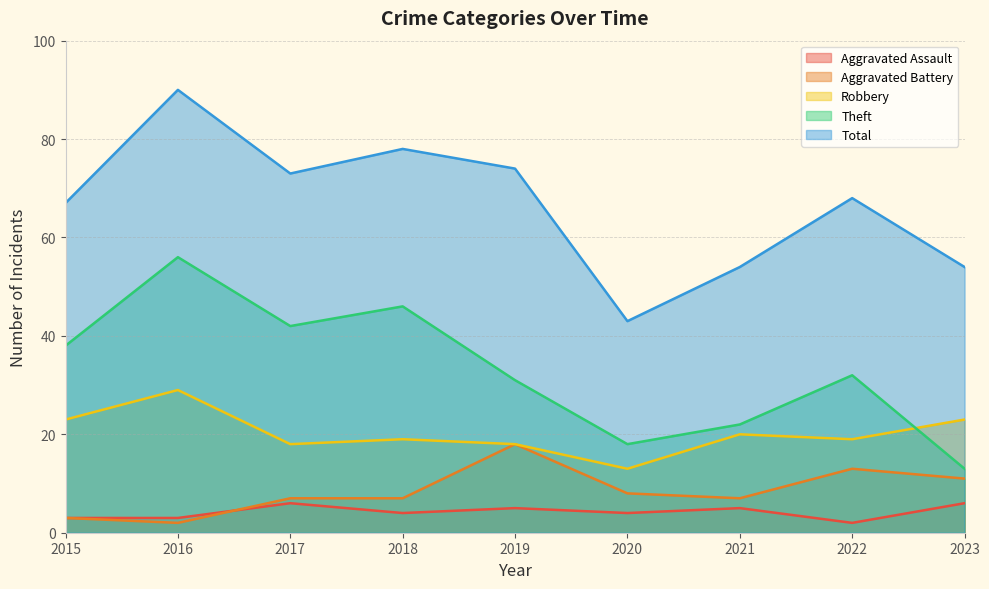

What is the average value of the Aggravated Assault series?

4